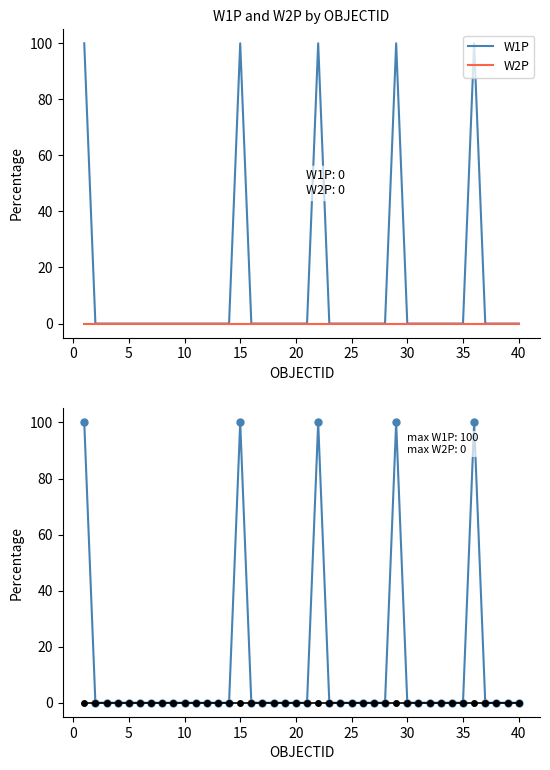

What is the difference between the maximum and minimum values in the W1P series?

100